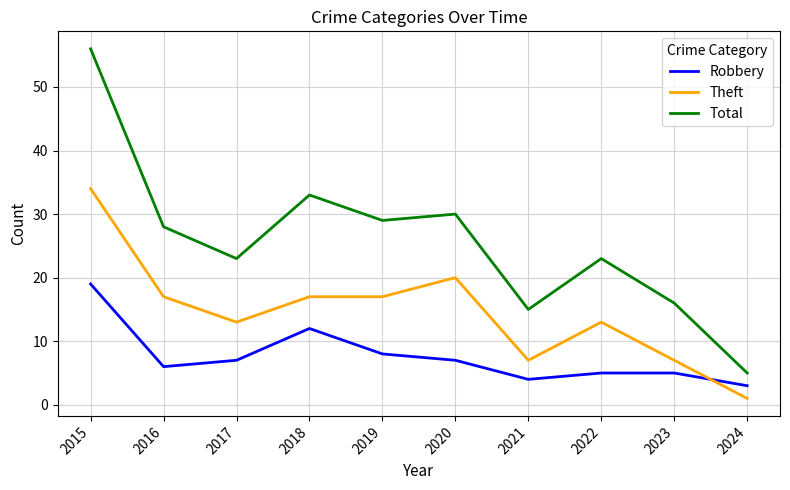

True or false: Robbery and Theft cross at least once.

True